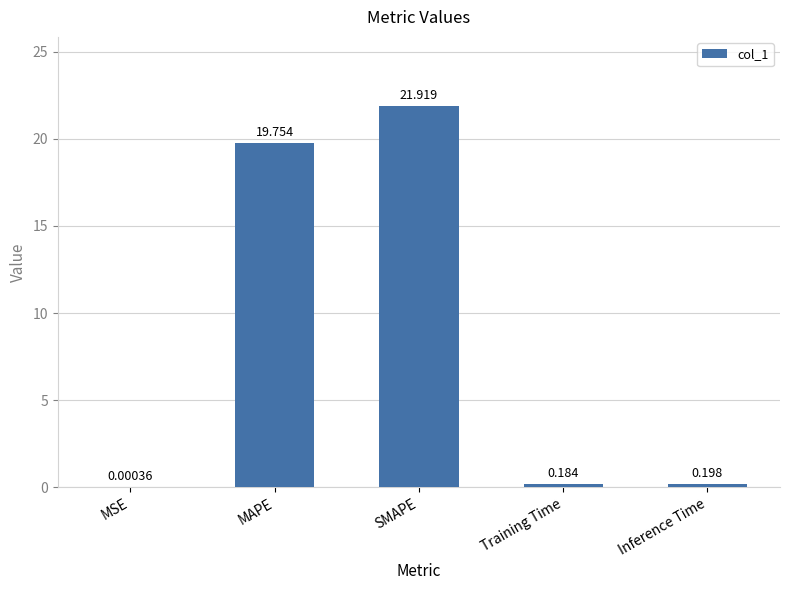

Which category has the highest value across all series?

SMAPE